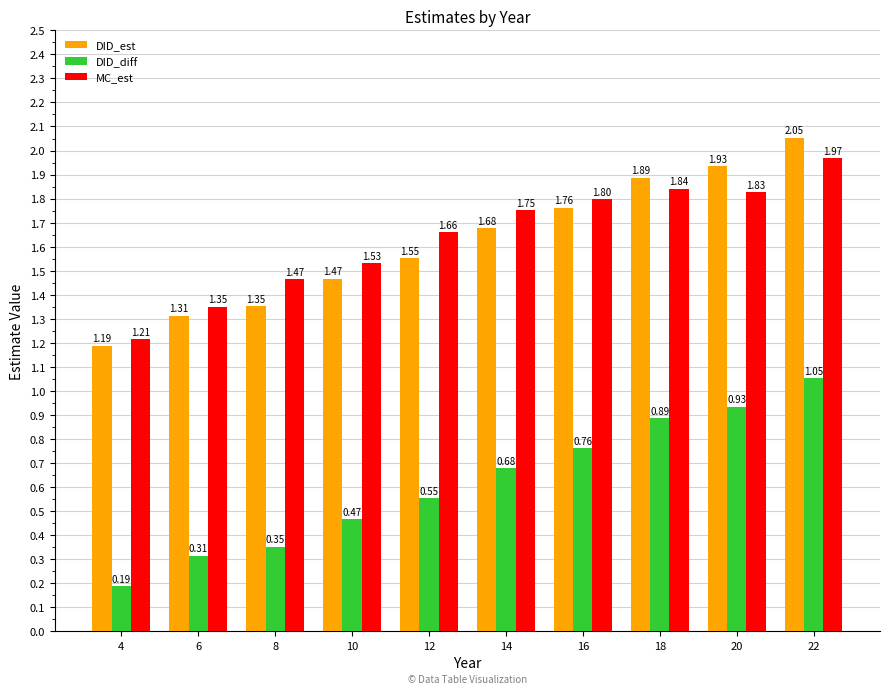

List the labels in order of DID_diff value, largest first.

22, 20, 18, 16, 14, 12, 10, 8, 6, 4